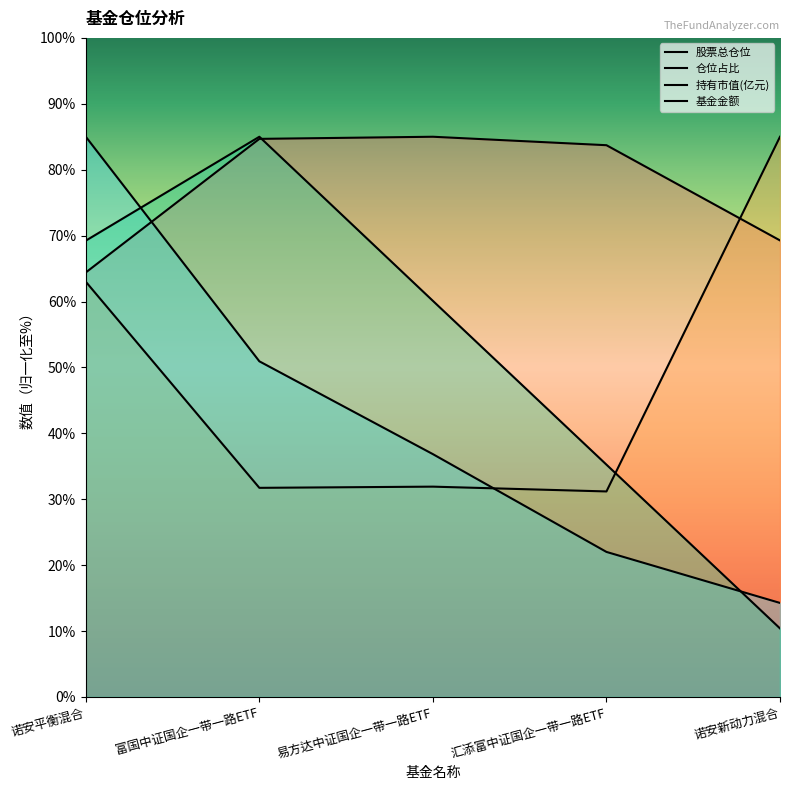

How many lines are shown in the chart?

4